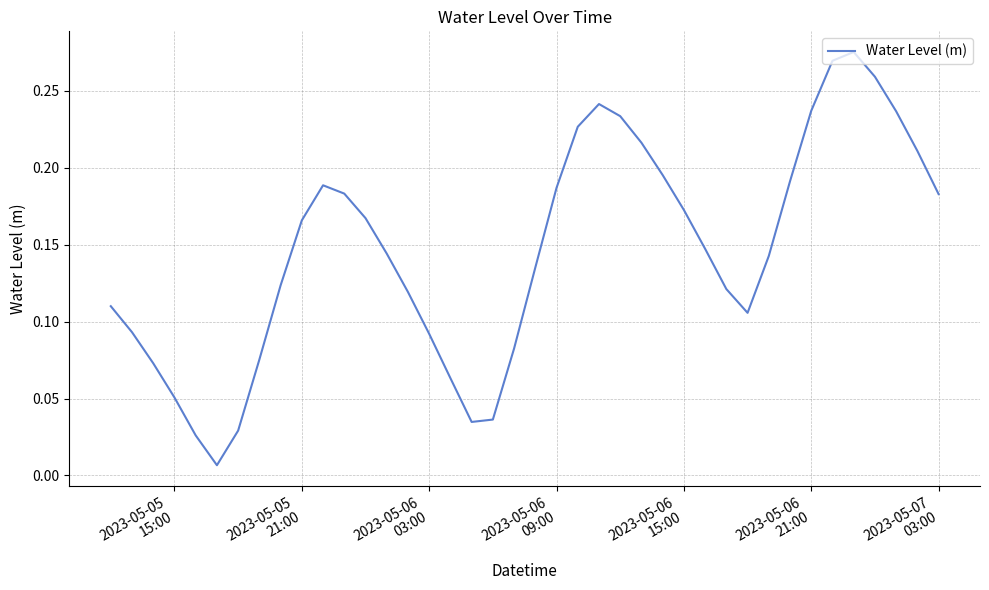

Does the chart have visible grid lines?

Yes